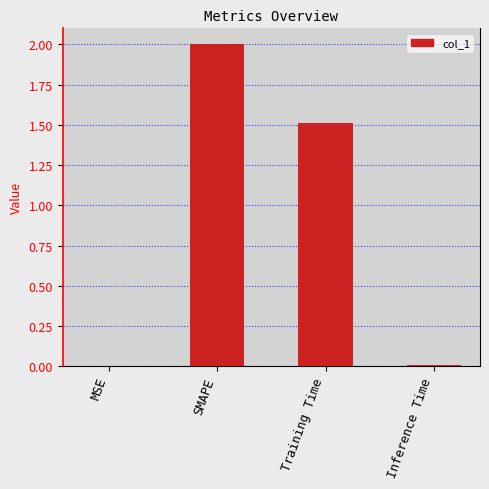

What is the sum of all values?

3.5